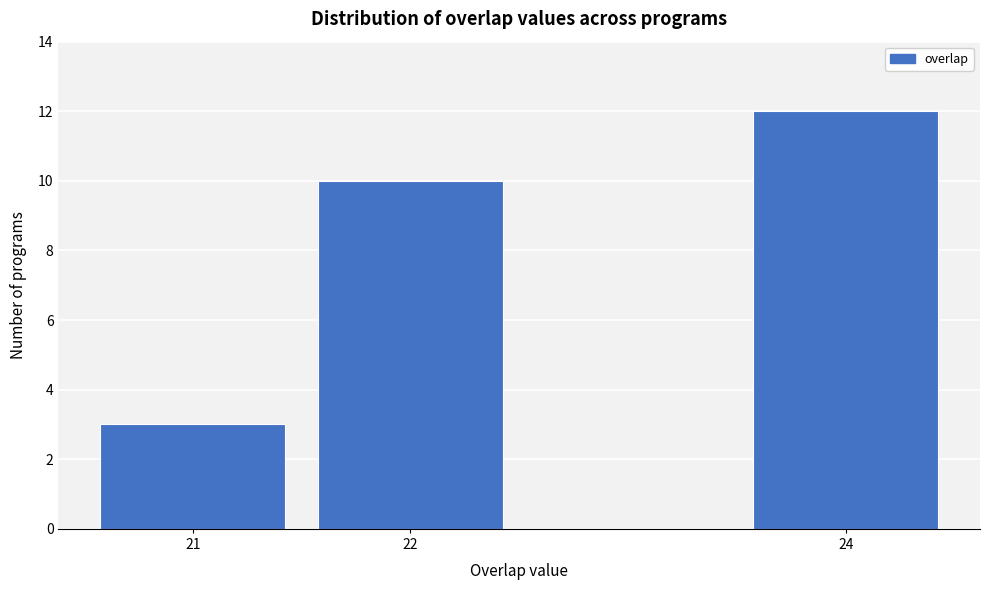

Reading right to left, transcribe all the data shown in this chart.

24=12	22=10	21=3